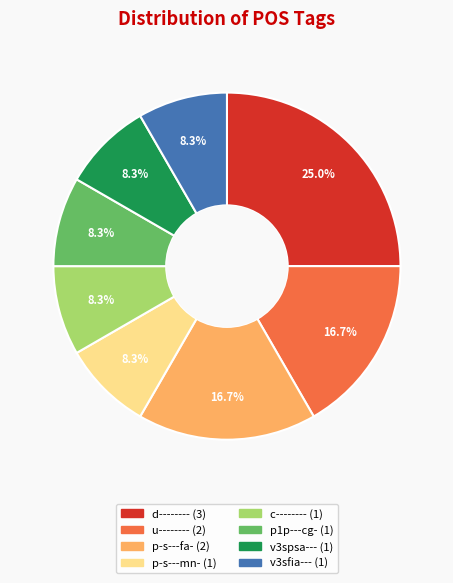

To the nearest percent, what is the difference between the largest and smallest slice percentages?

17%